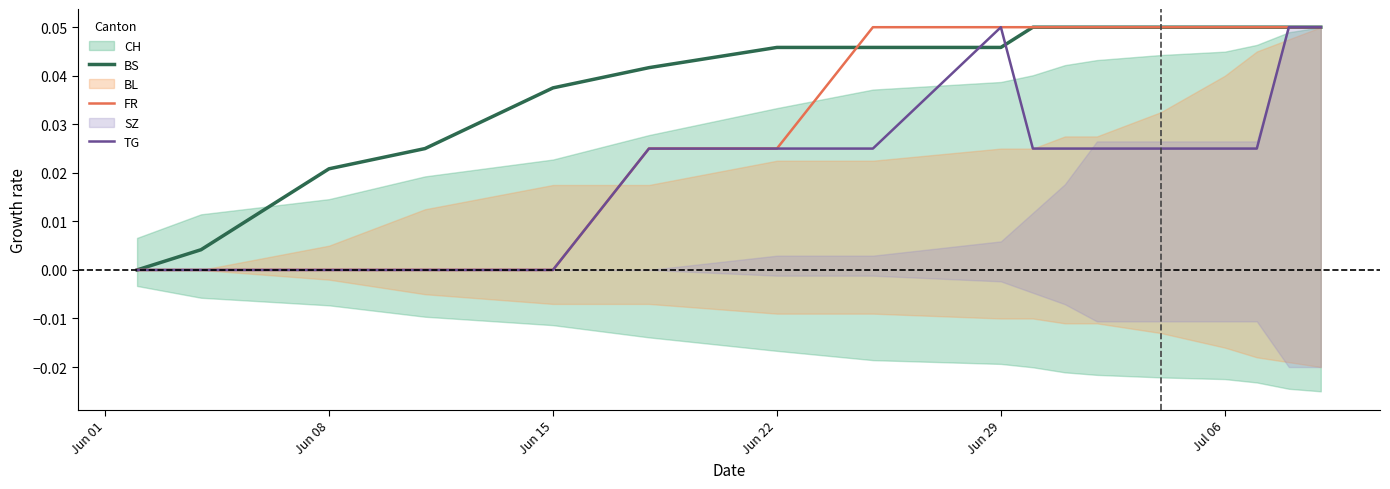

How many lines are shown in the chart?

3